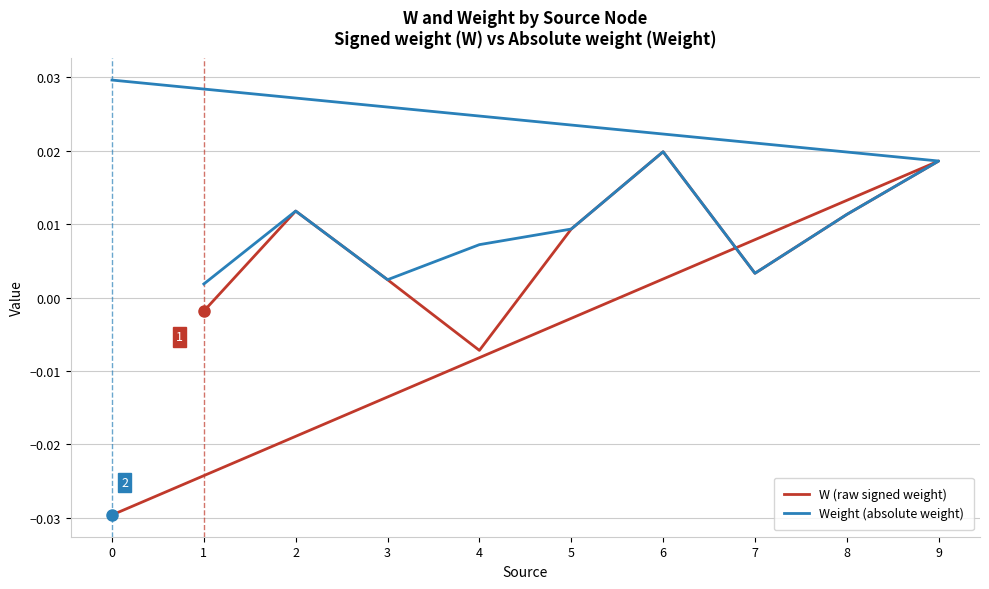

Is the value of Weight (absolute weight) at 6 greater than the value of W (raw signed weight) at 9?

Yes